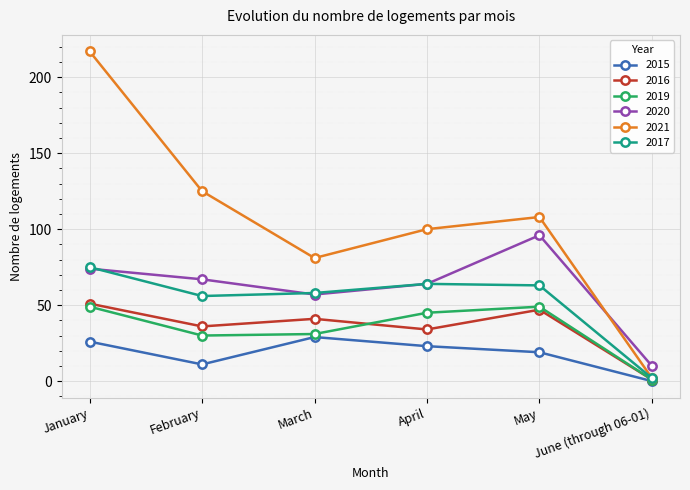

Which category has the lowest value in the 2020 series?

June (through 06-01)